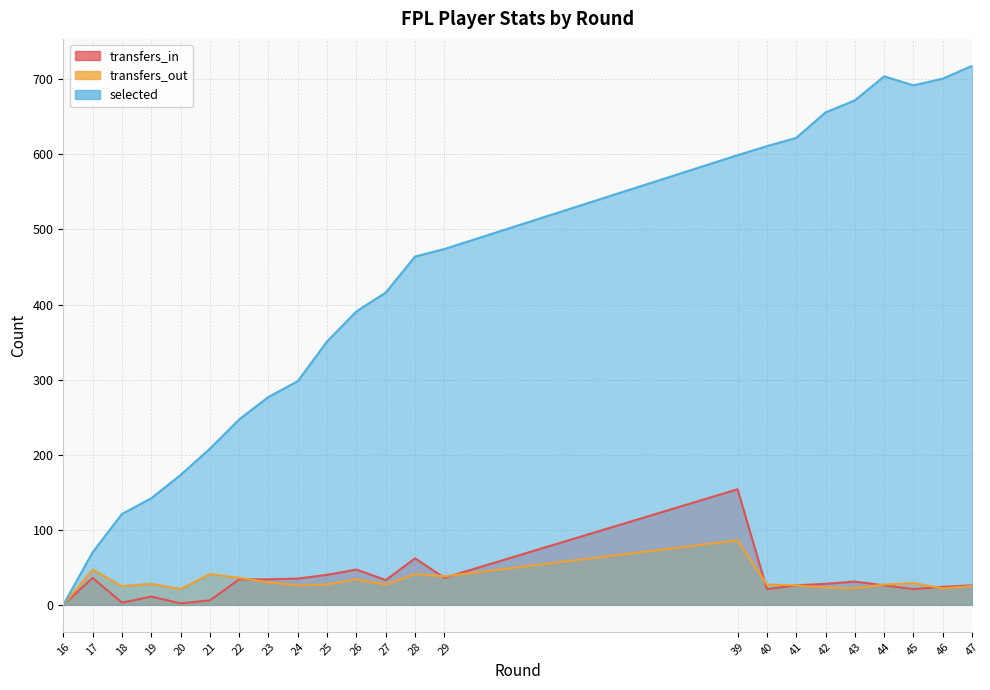

How many data points in transfers_in are less than 28?

11